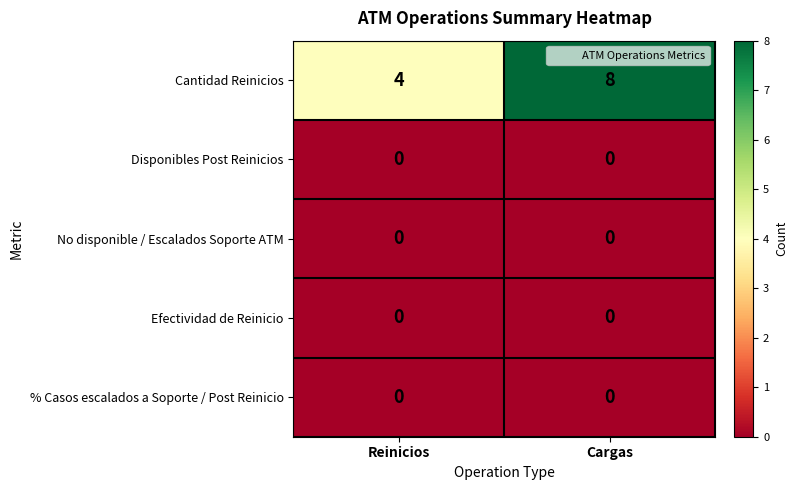

The value of Efectividad de Reinicio at Reinicios is 0. True or false?

True